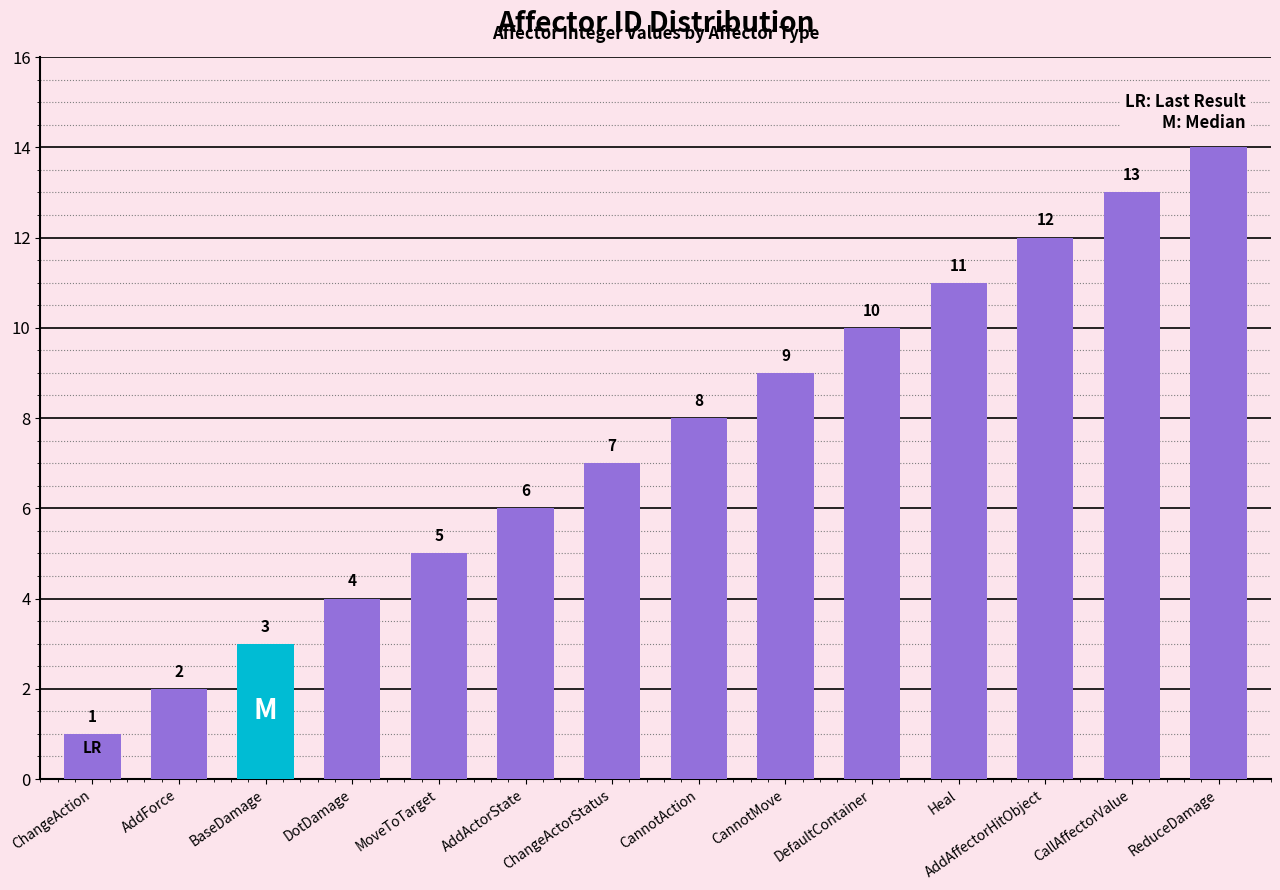

Which has a higher value, ChangeActorStatus or AddActorState?

ChangeActorStatus